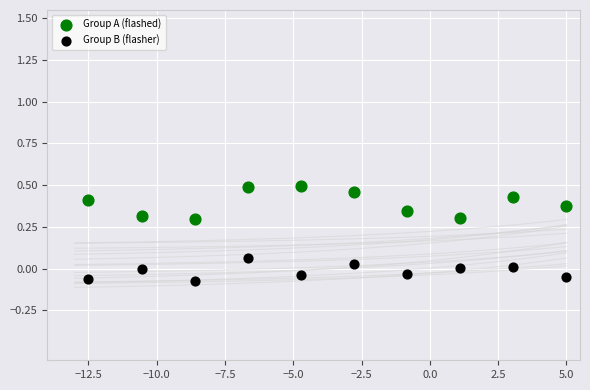

Which series reaches the minimum Y coordinate?

Group B (flasher)